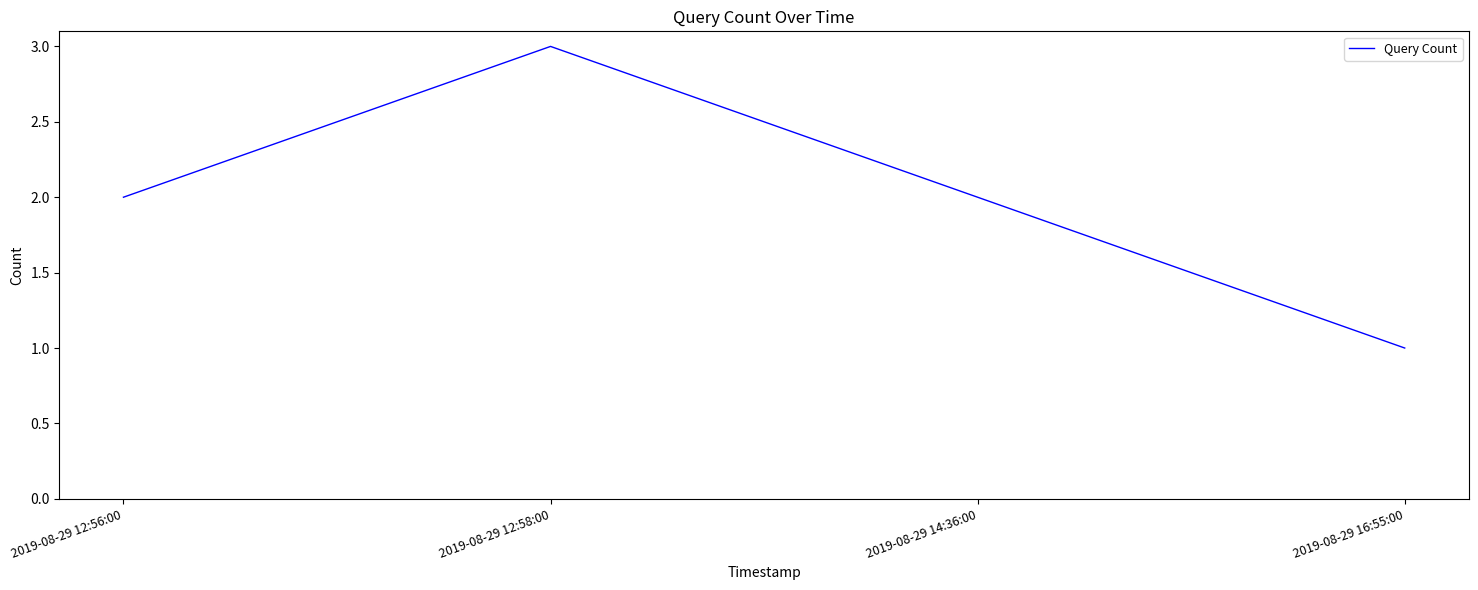

True or false: the data has more than 1 interior local peaks.

False